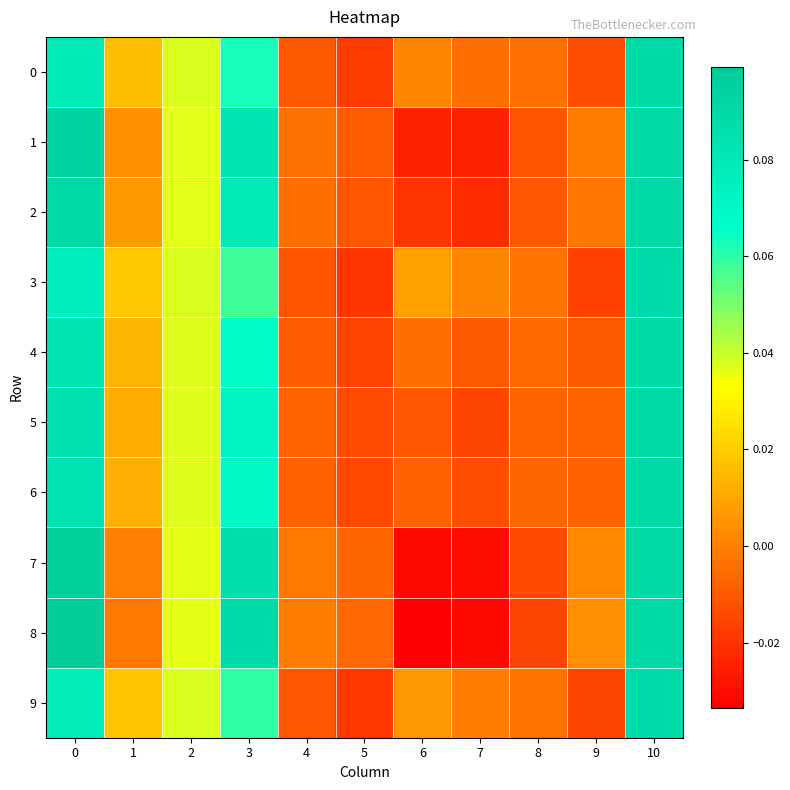

Reading left to right, transcribe all the data shown in this chart.

0: 0=0.1	1=0.0	2=0.0	3=0.1	4=-0.0	5=-0.0	6=0.0	7=-0.0	8=-0.0	9=-0.0	10=0.1
1: 0=0.1	1=0.0	2=0.0	3=0.1	4=-0.0	5=-0.0	6=-0.0	7=-0.0	8=-0.0	9=-0.0	10=0.1
2: 0=0.1	1=0.0	2=0.0	3=0.1	4=-0.0	5=-0.0	6=-0.0	7=-0.0	8=-0.0	9=-0.0	10=0.1
3: 0=0.1	1=0.0	2=0.0	3=0.1	4=-0.0	5=-0.0	6=0.0	7=0.0	8=-0.0	9=-0.0	10=0.1
4: 0=0.1	1=0.0	2=0.0	3=0.1	4=-0.0	5=-0.0	6=-0.0	7=-0.0	8=-0.0	9=-0.0	10=0.1
5: 0=0.1	1=0.0	2=0.0	3=0.1	4=-0.0	5=-0.0	6=-0.0	7=-0.0	8=-0.0	9=-0.0	10=0.1
6: 0=0.1	1=0.0	2=0.0	3=0.1	4=-0.0	5=-0.0	6=-0.0	7=-0.0	8=-0.0	9=-0.0	10=0.1
7: 0=0.1	1=0.0	2=0.0	3=0.1	4=-0.0	5=-0.0	6=-0.0	7=-0.0	8=-0.0	9=0.0	10=0.1
8: 0=0.1	1=-0.0	2=0.0	3=0.1	4=-0.0	5=-0.0	6=-0.0	7=-0.0	8=-0.0	9=0.0	10=0.1
9: 0=0.1	1=0.0	2=0.0	3=0.1	4=-0.0	5=-0.0	6=0.0	7=-0.0	8=-0.0	9=-0.0	10=0.1